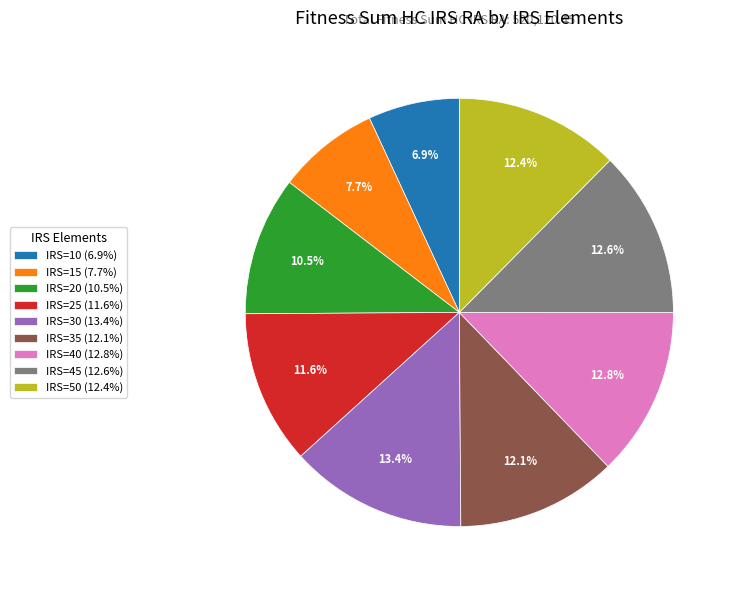

Count the number of slices in the pie.

9